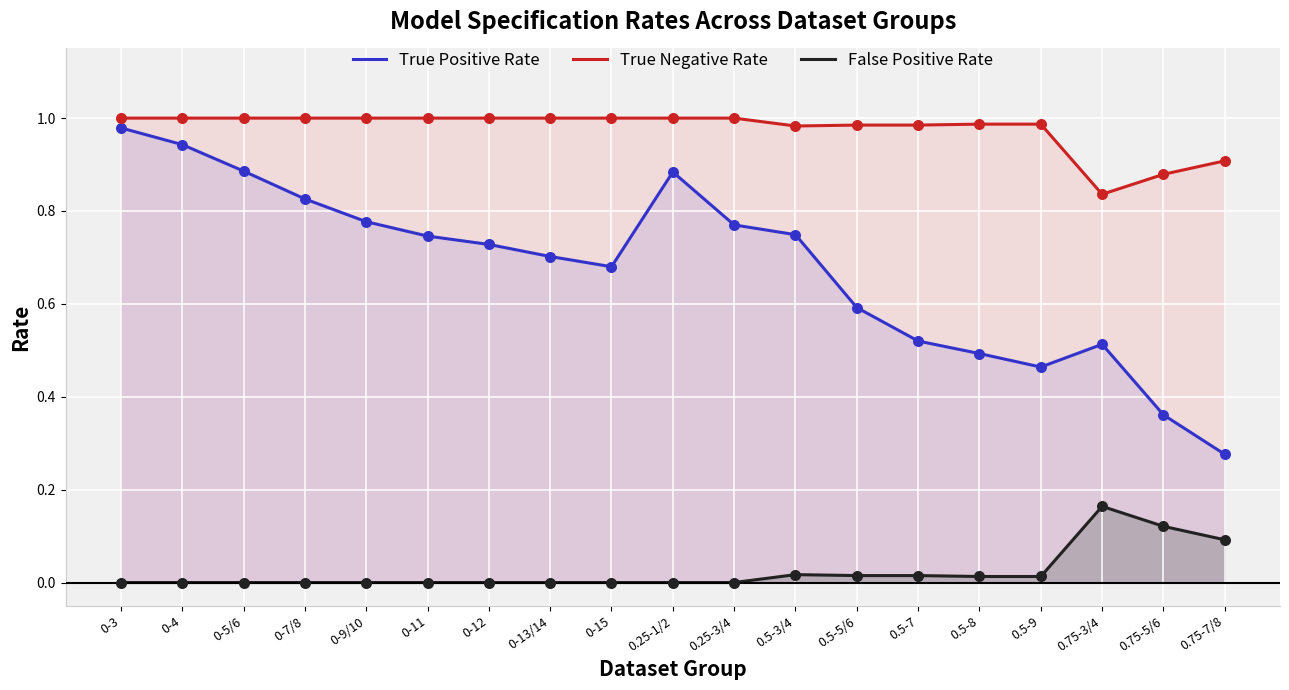

At how many categories does at least one series exceed 0?

19